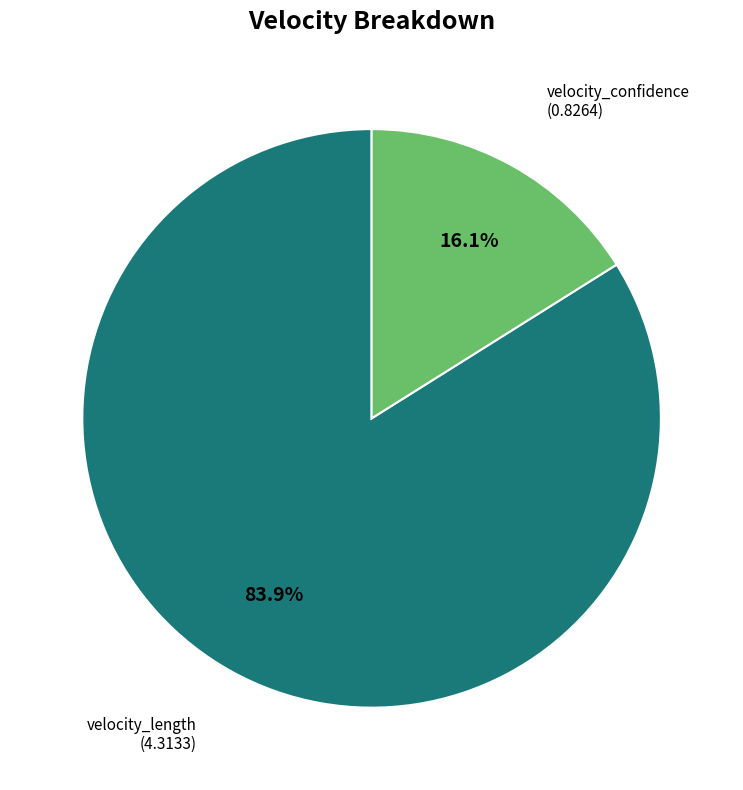

What is the largest slice in the pie chart?

velocity_length